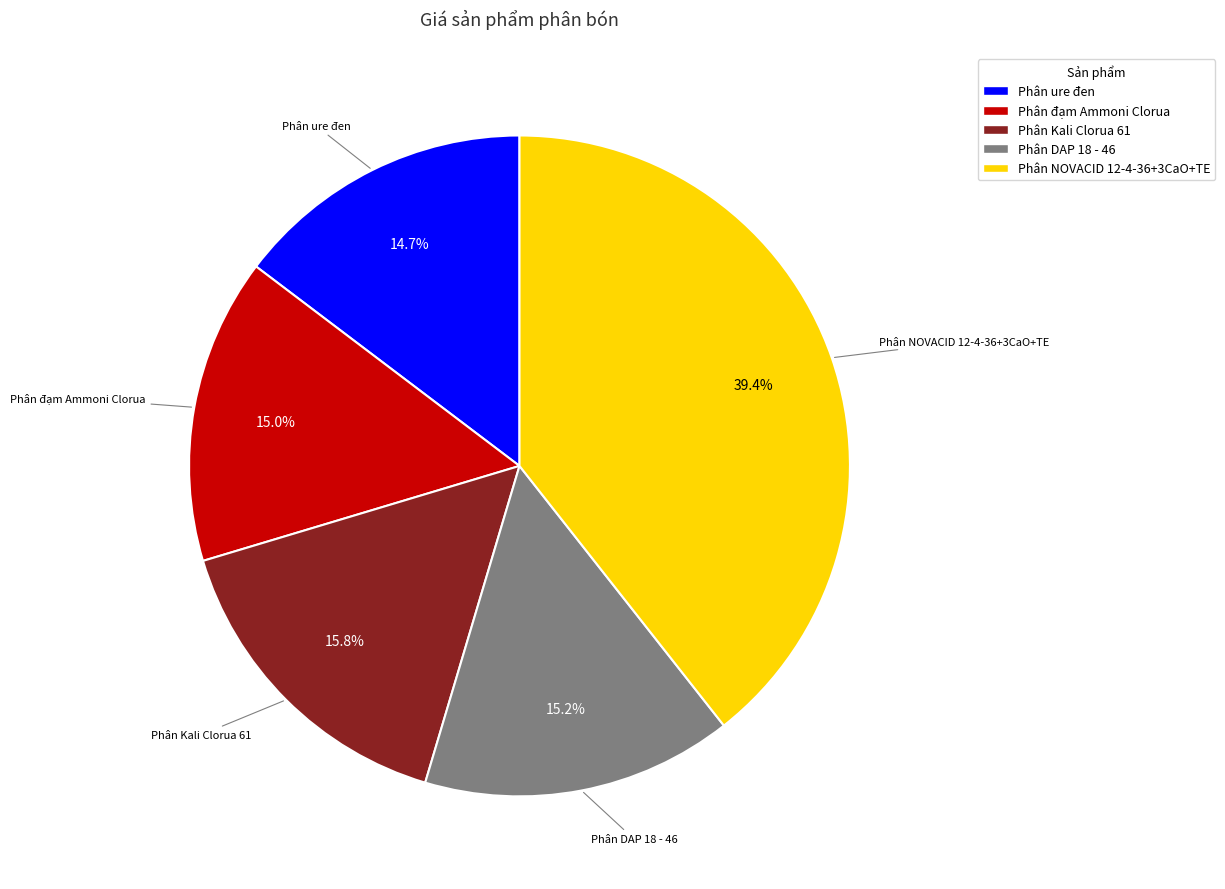

Is it true that Phân Kali Clorua 61 is 8% of the pie?

False